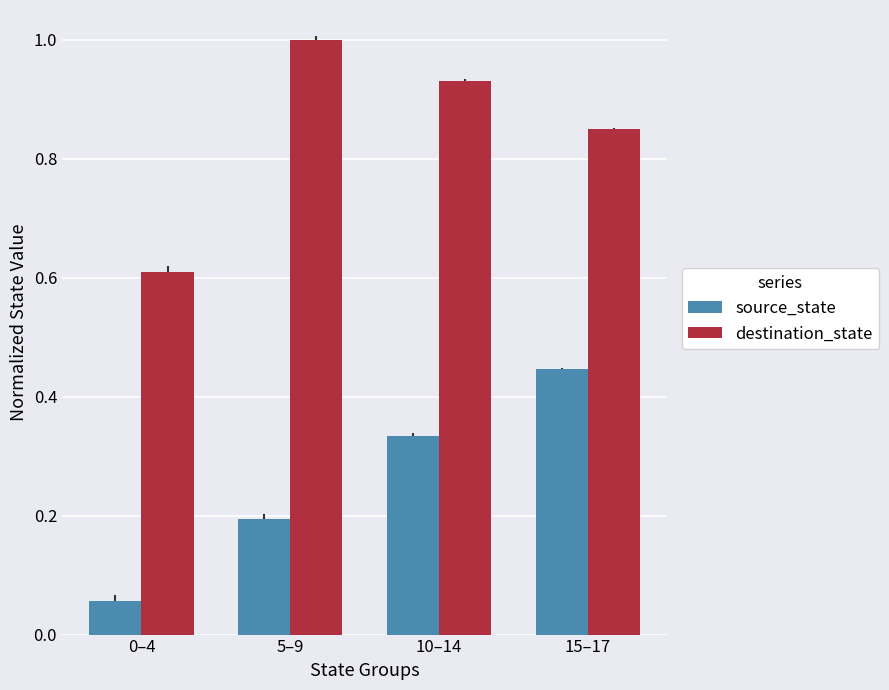

What is the approximate value of destination_state at 0–4?

0.6